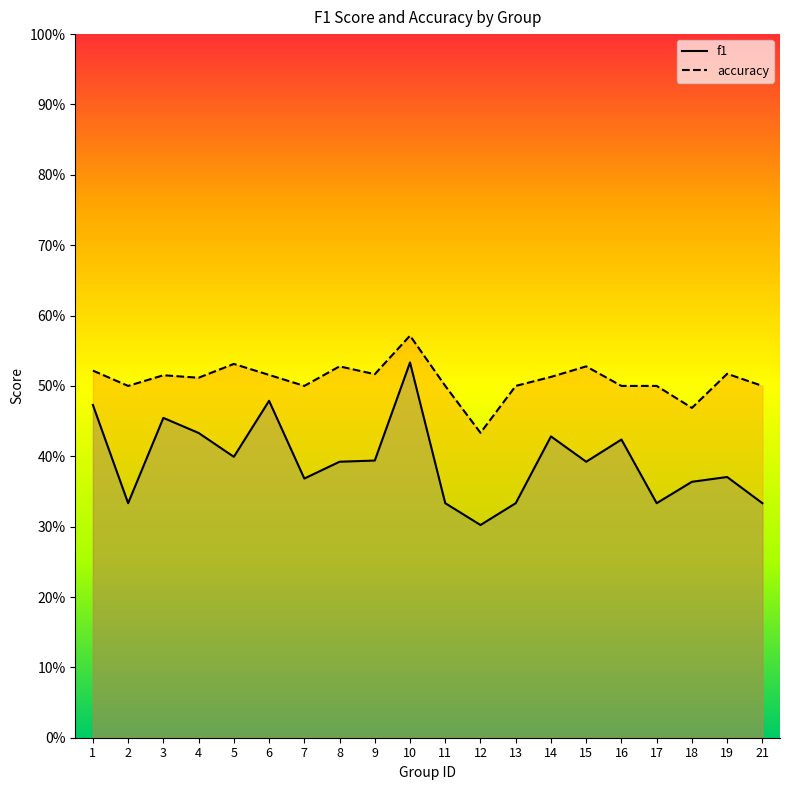

Where is the first local minimum for f1?

2